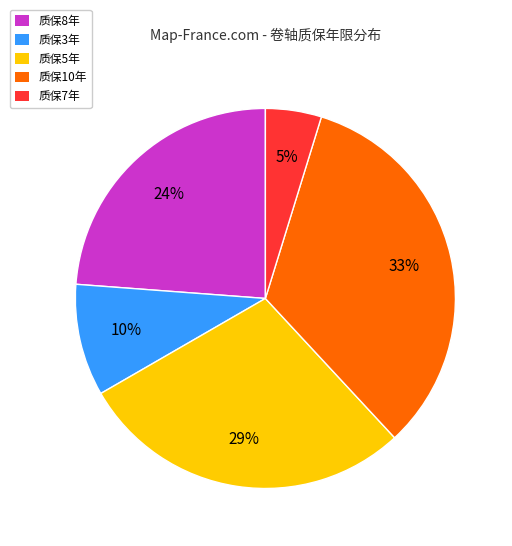

The 质保10年 slice represents 46% of the pie. True or false?

False